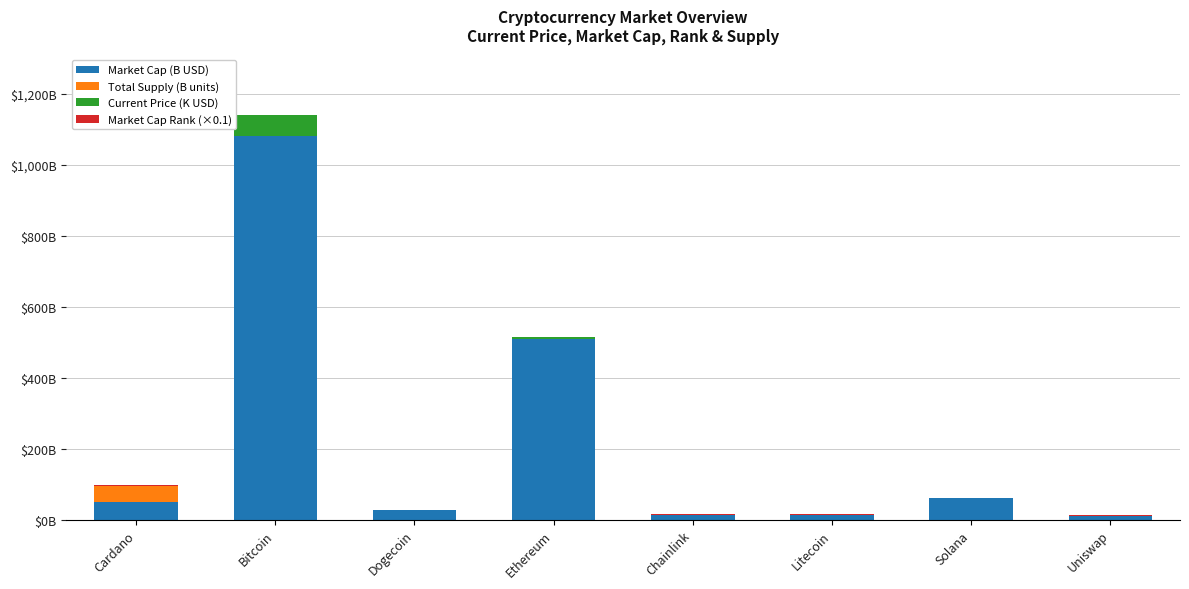

What is the approximate value of Market Cap (B USD) at Bitcoin?

1083.0